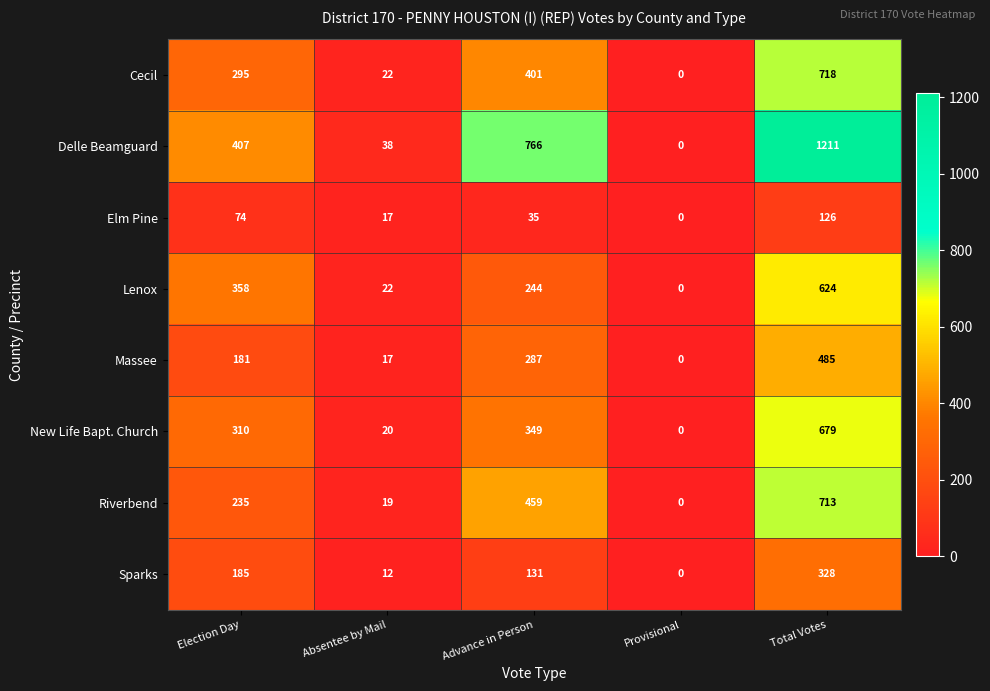

Read the Massee value at Election Day.

181